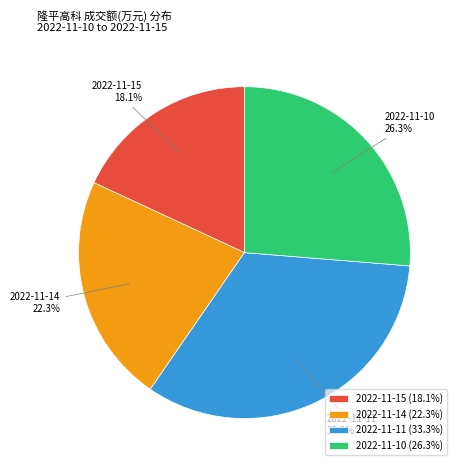

Approximately how many times larger is the value at 2022-11-11 compared to 2022-11-14?

1.5